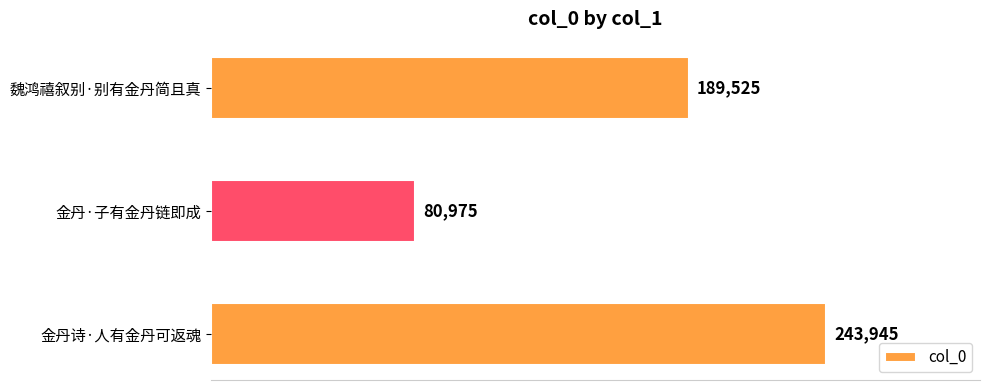

At which label is the value closest to 162460?

魏鸿禧叙别·别有金丹简且真